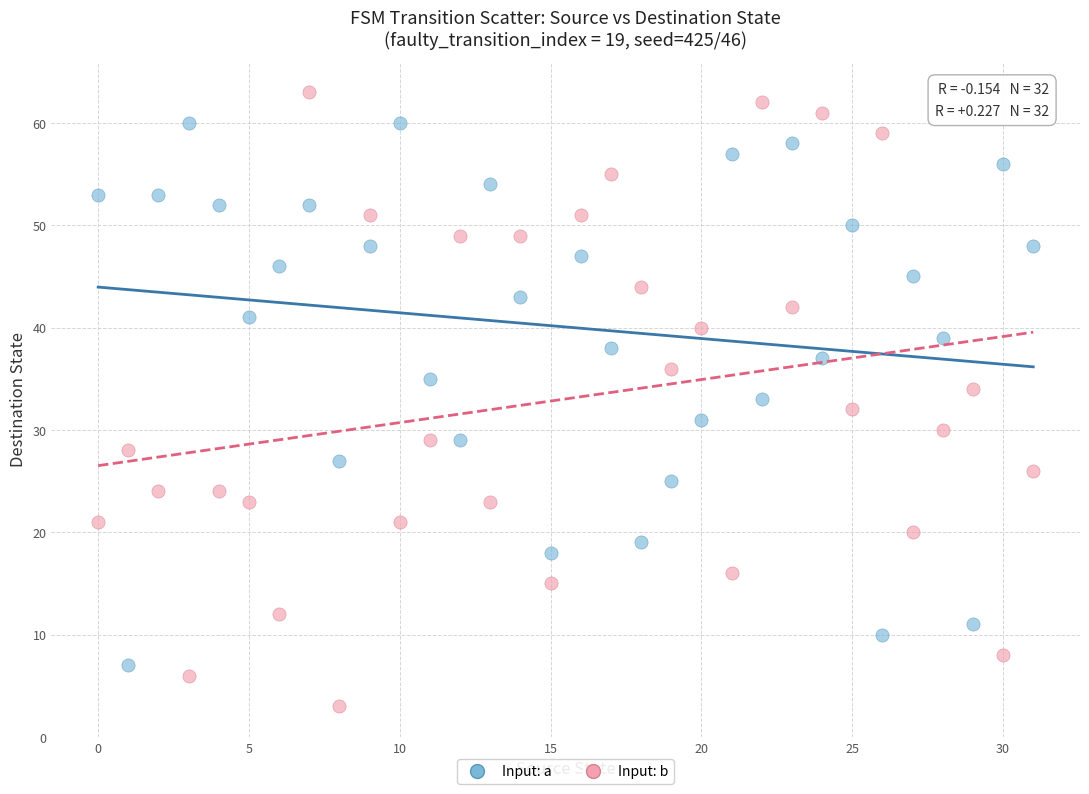

Across all data points, what is the range of Y values (max minus min)?

60